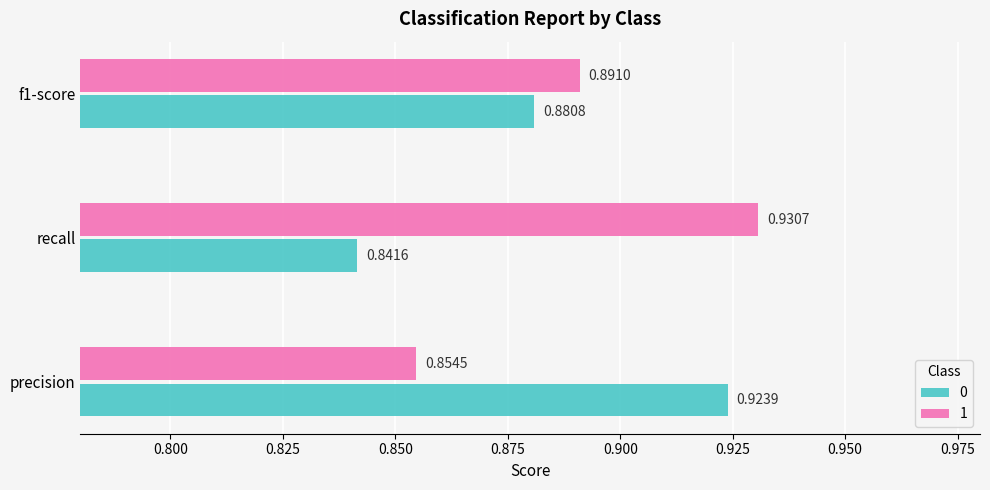

Which category has the highest value across all series?

recall